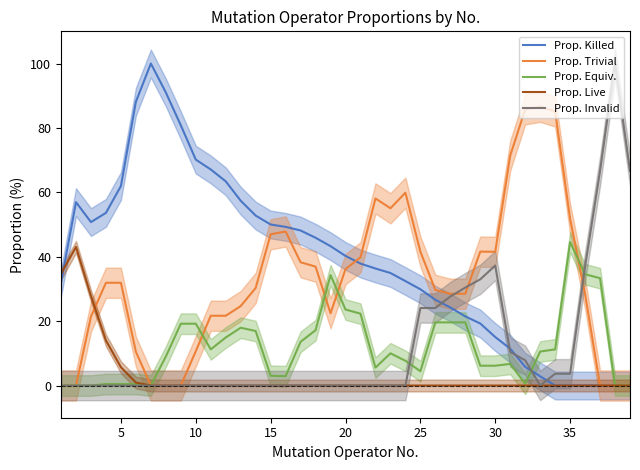

What is the sum of the Prop. Live values at 15 and 30?

0.0